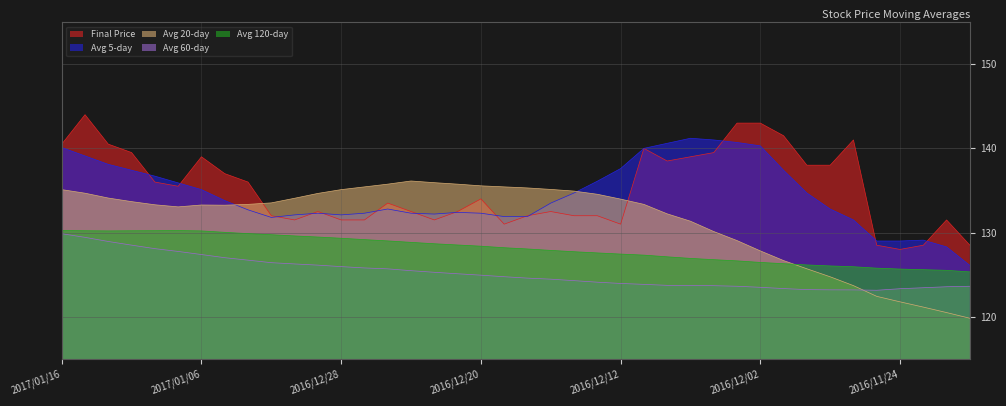

Reading right to left, transcribe all the data shown in this chart.

finial_price: 128.5	131.5	128.5	128.0	128.5	141.0	138.0	138.0	141.5	143.0	143.0	139.5	139.0	138.5	140.0	131.0	132.0	132.0	132.5	132.0	131.0	134.0	132.5	131.5	132.5	133.5	131.5	131.5	132.5	131.5	132.0	136.0	137.0	139.0	135.5	136.0	139.5	140.5	144.0	140.5
avg_five: 126.1	128.3	129.1	129.0	129.0	131.5	132.8	134.7	137.4	140.3	140.7	141.0	141.2	140.6	140.0	137.6	136.1	134.7	133.5	131.9	131.9	132.3	132.4	132.2	132.3	132.8	132.3	132.1	132.3	132.1	131.8	132.7	133.8	135.1	135.9	136.7	137.4	138.1	139.1	140.1
avg_twenty: 119.8	120.5	121.2	121.8	122.4	123.7	124.8	125.7	126.7	127.8	129.1	130.1	131.3	132.2	133.3	134.0	134.6	134.9	135.1	135.3	135.4	135.6	135.8	135.9	136.1	135.8	135.4	135.1	134.7	134.1	133.5	133.3	133.2	133.3	133.1	133.3	133.7	134.1	134.7	135.1
avg_sixty: 123.6	123.6	123.5	123.3	123.2	123.2	123.2	123.2	123.3	123.5	123.6	123.7	123.7	123.7	123.8	124.0	124.1	124.3	124.5	124.6	124.8	124.9	125.1	125.3	125.5	125.7	125.8	126.0	126.1	126.3	126.4	126.7	127.0	127.4	127.8	128.1	128.5	128.9	129.4	129.9
avg_hundred_twenty: 125.3	125.5	125.6	125.7	125.8	125.9	126.0	126.2	126.3	126.5	126.6	126.8	126.9	127.1	127.3	127.4	127.6	127.7	127.9	128.1	128.2	128.4	128.5	128.7	128.8	129.0	129.2	129.3	129.5	129.6	129.7	129.9	130.0	130.2	130.2	130.2	130.2	130.2	130.2	130.2